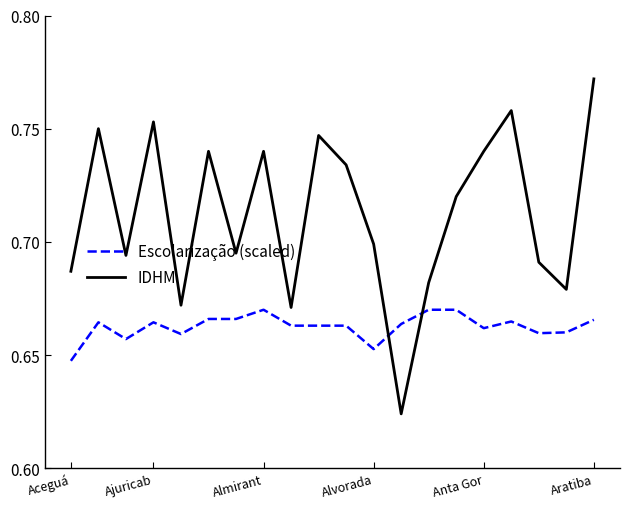

At how many categories does at least one series exceed 0?

20